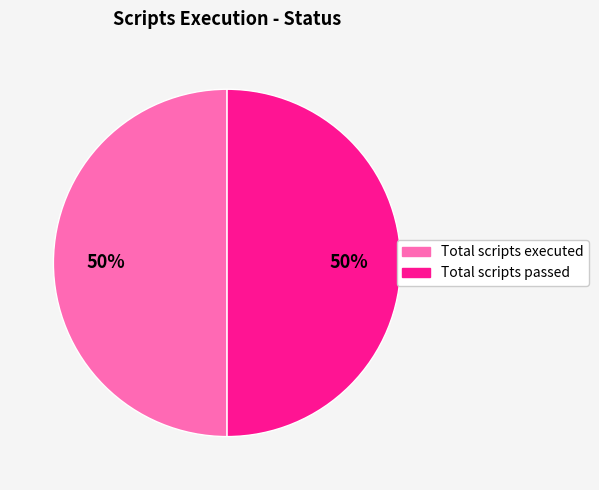

To the nearest percent, what is the average slice percentage?

50%